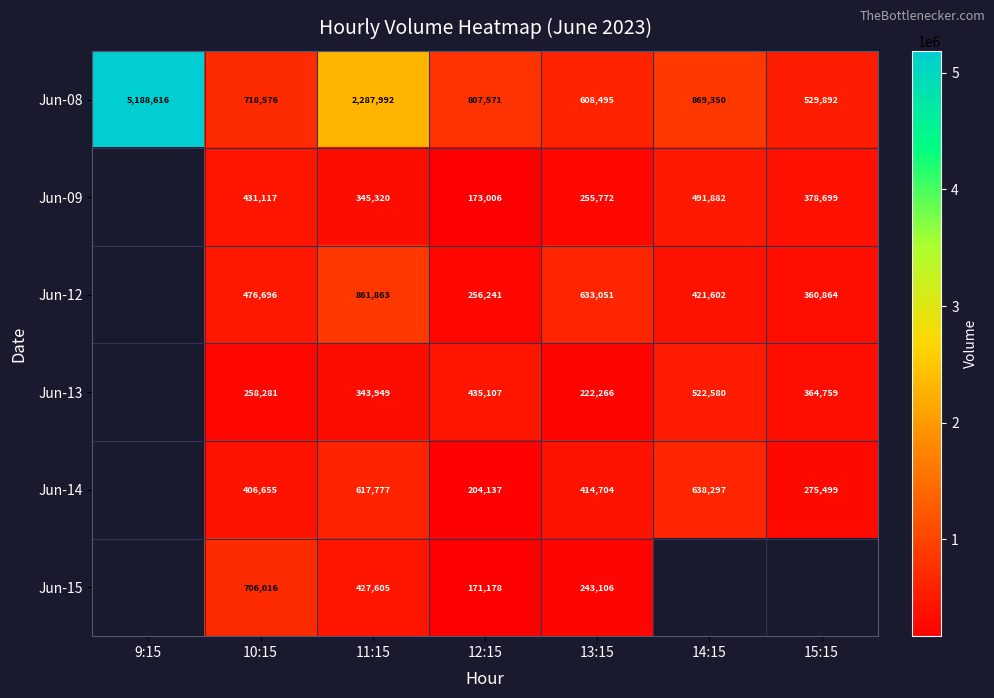

At how many categories does at least one series exceed 1935196?

2